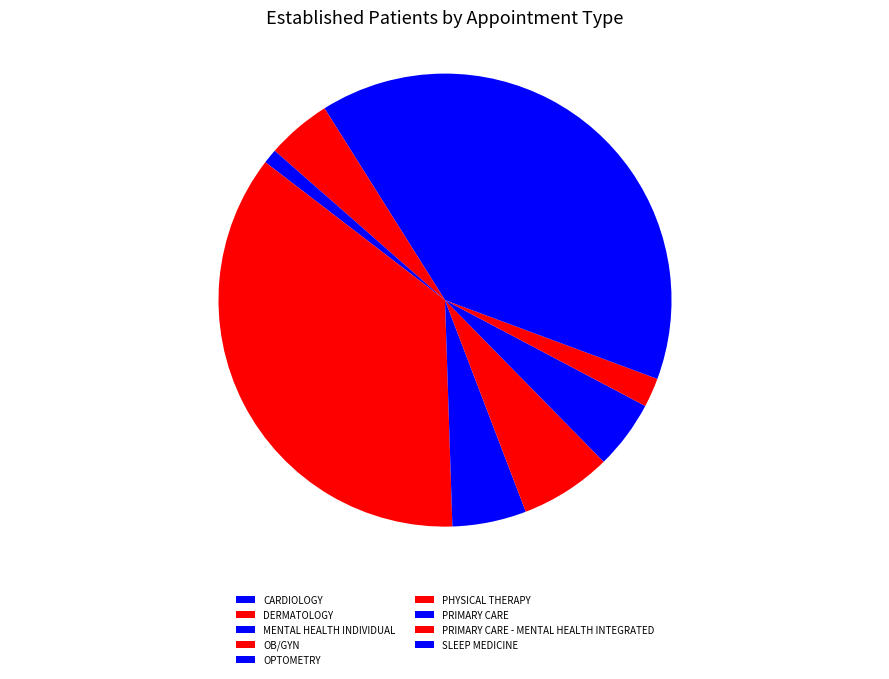

Count the number of slices in the pie.

9